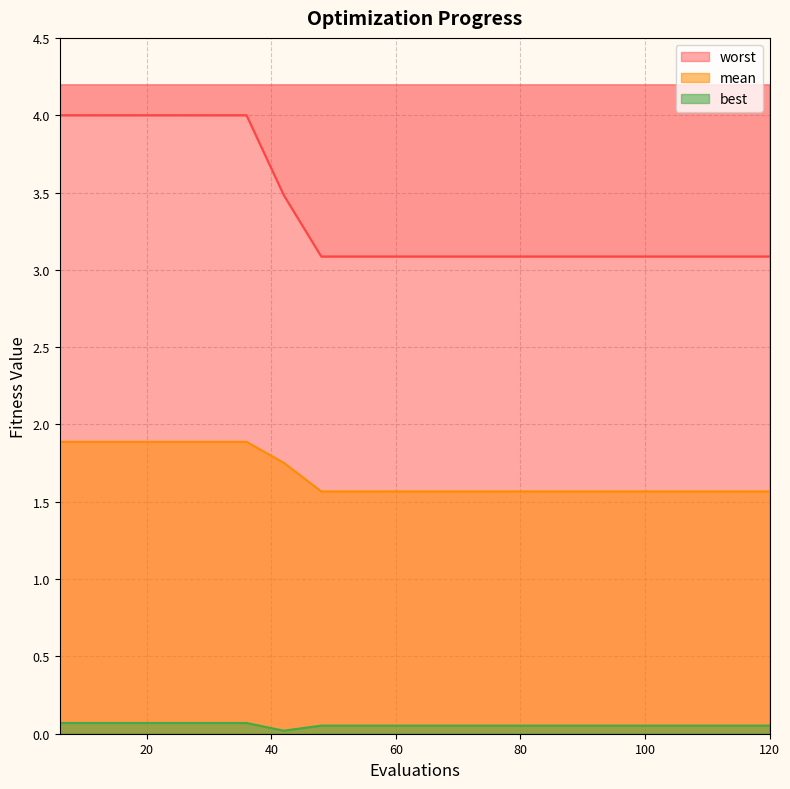

How many distinct data groups are displayed?

3